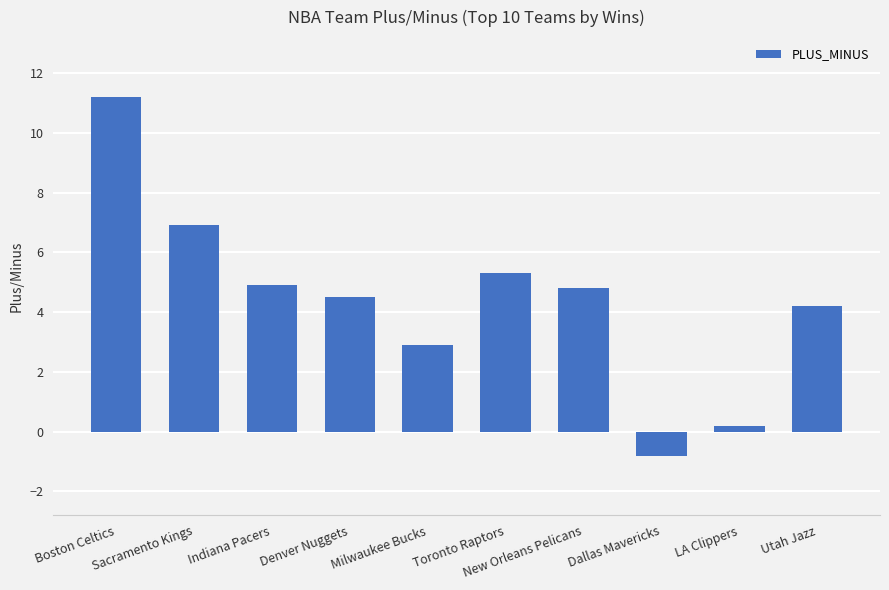

What is the change in value from Boston Celtics to Milwaukee Bucks?

-8.3